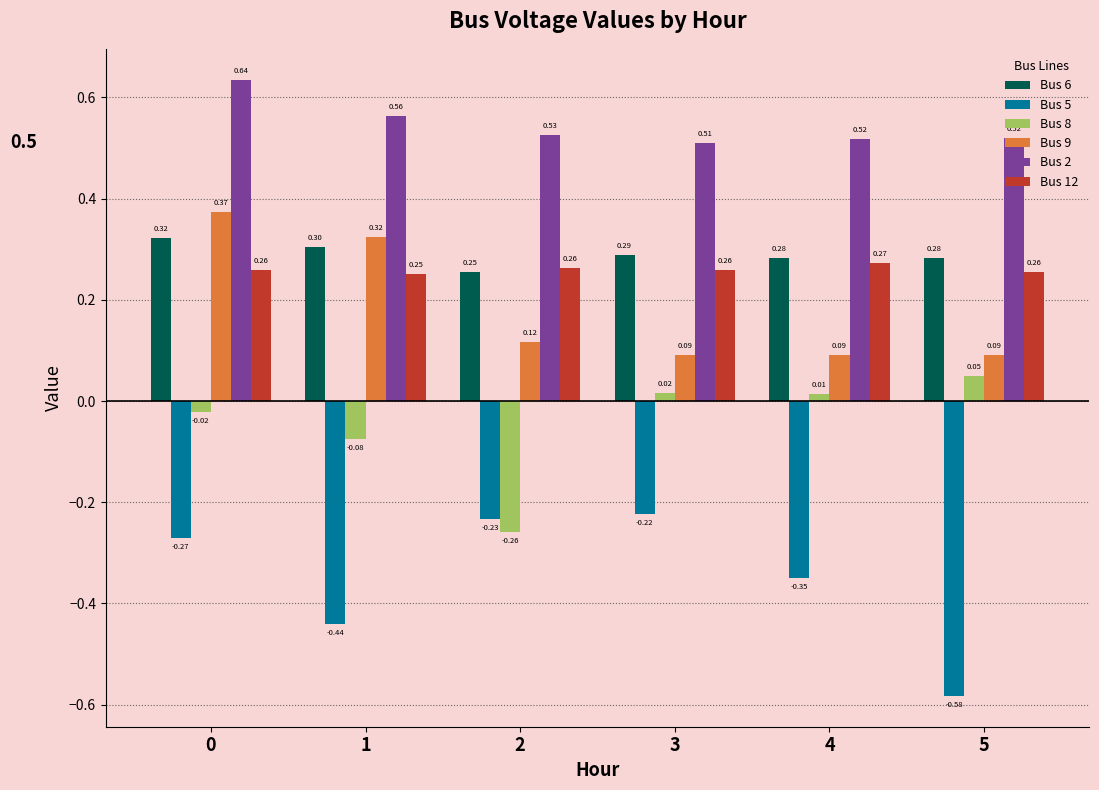

At which label does Bus 2 reach its minimum?

3